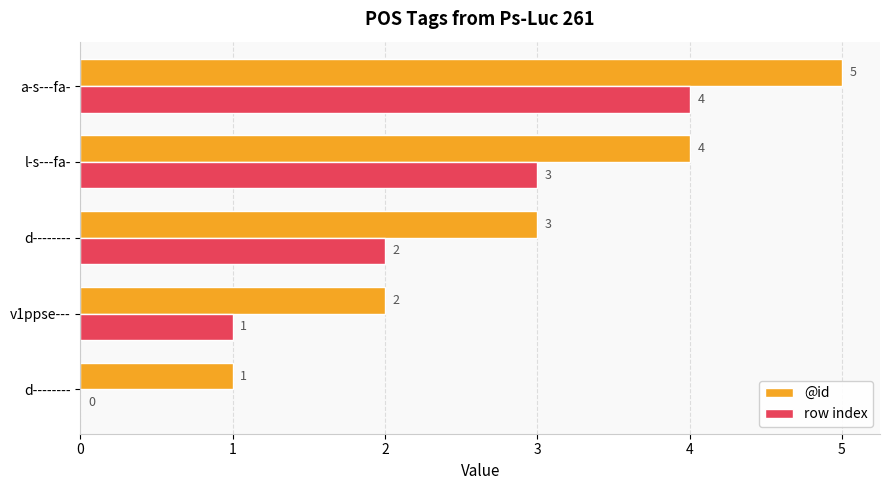

How many distinct data groups are displayed?

2